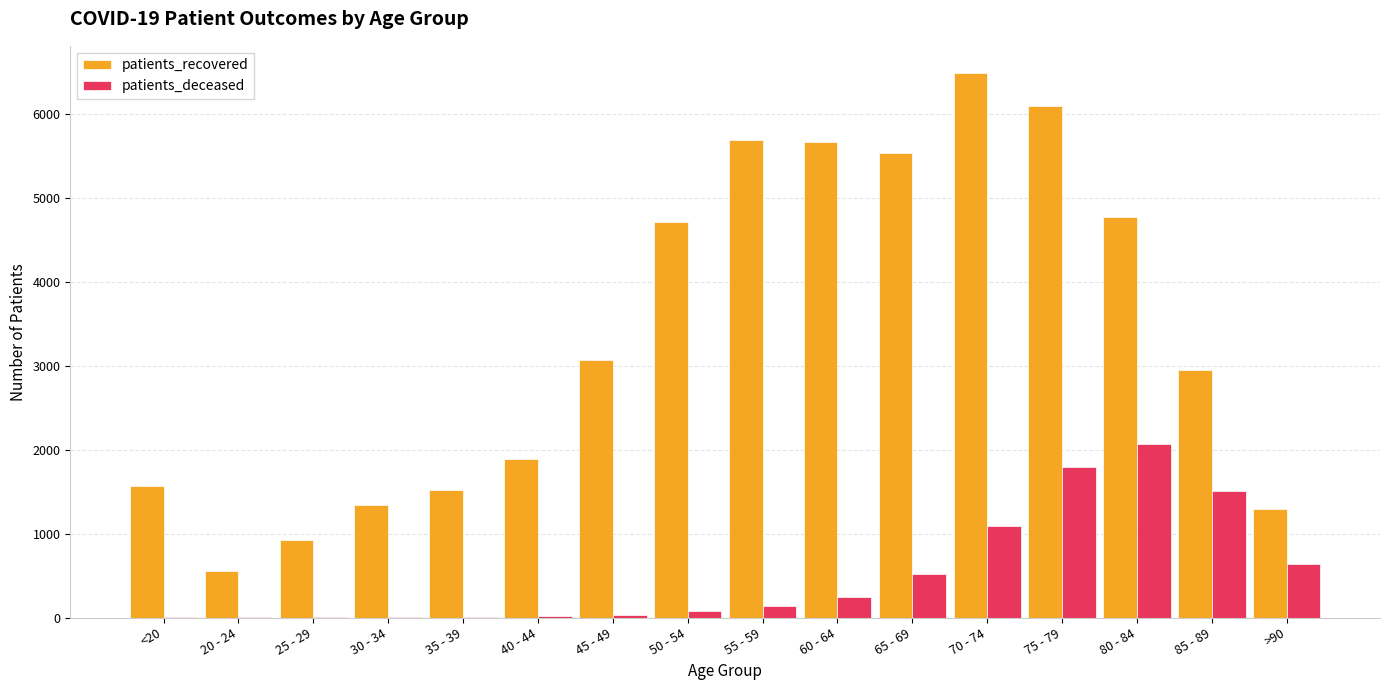

Read the patients_deceased value at 70 - 74.

1093